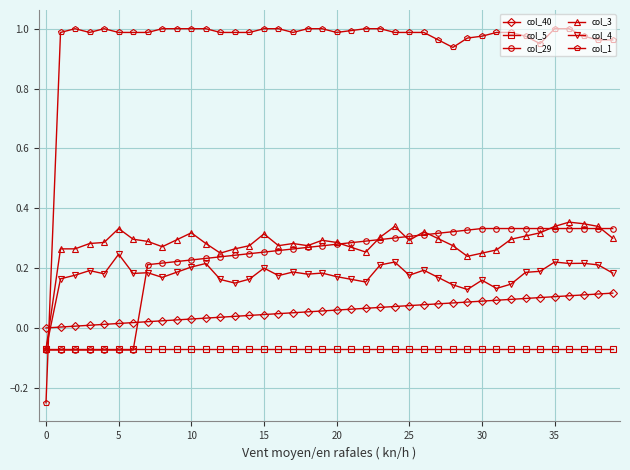

Which series has the largest total across all categories?

col_1